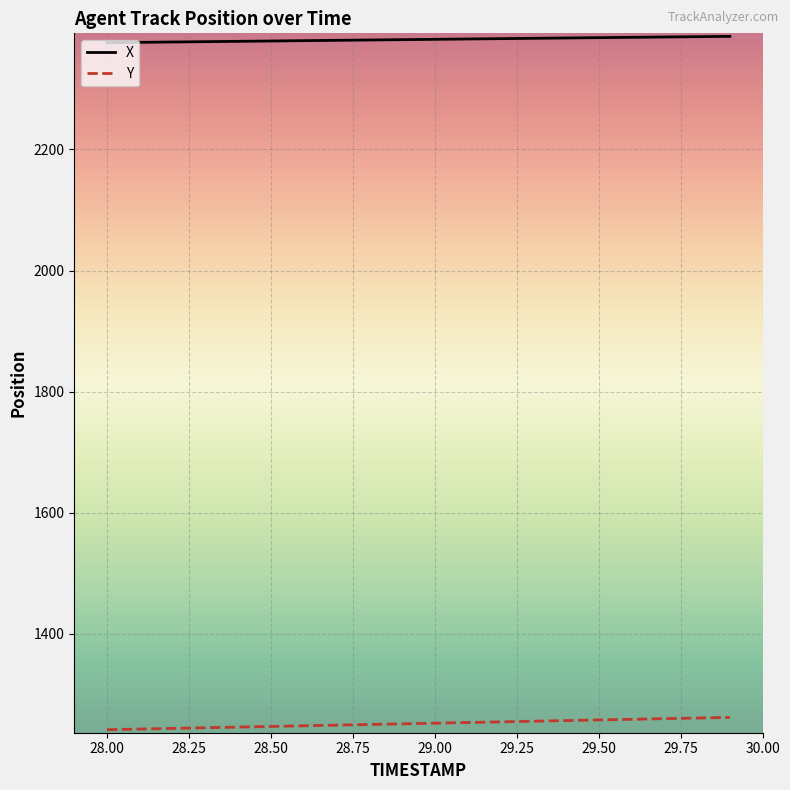

What is the maximum value shown in the chart?

2386.7